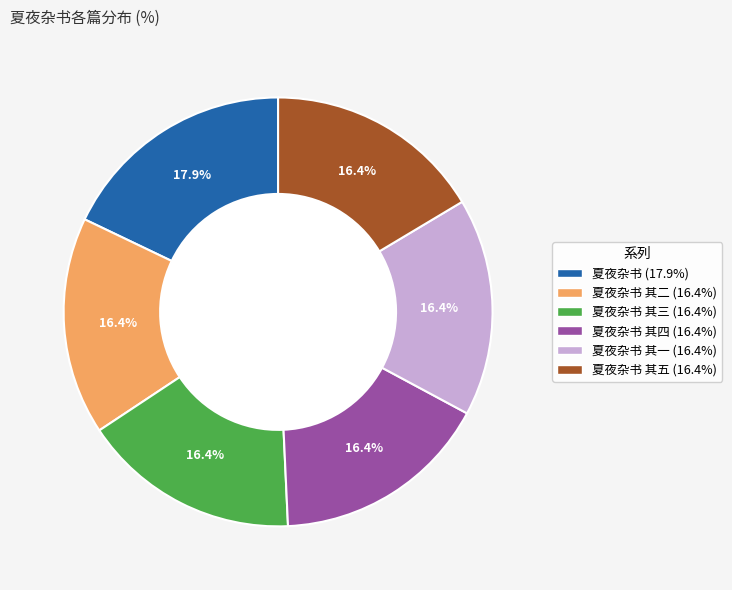

What is the ratio of the value at 夏夜杂书 其一 (16.4%) to the value at 夏夜杂书 其五 (16.4%)?

1.0